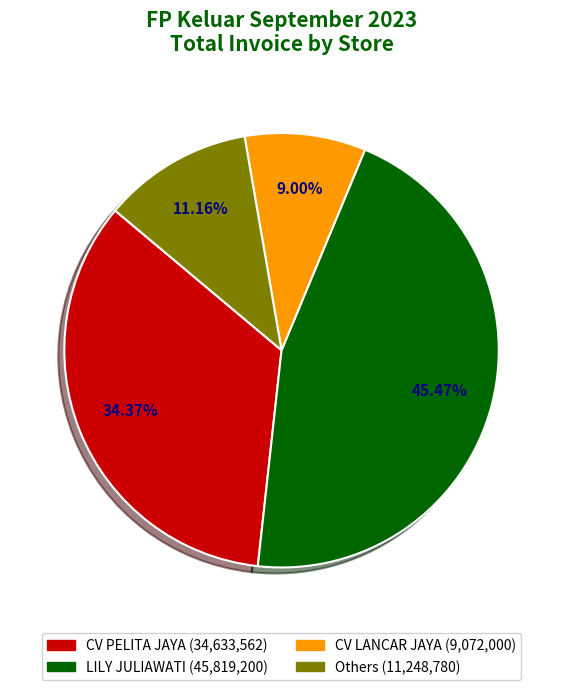

Is there any slice that represents more than half of the pie?

No